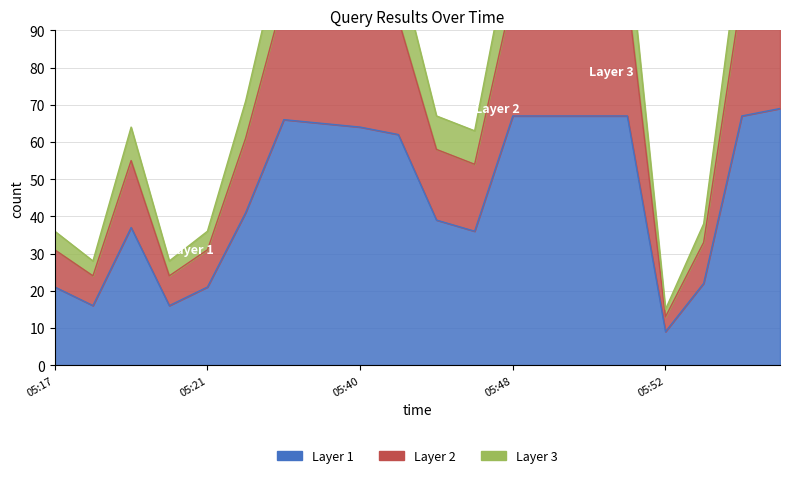

What is the average value of the Layer 1 series?

46